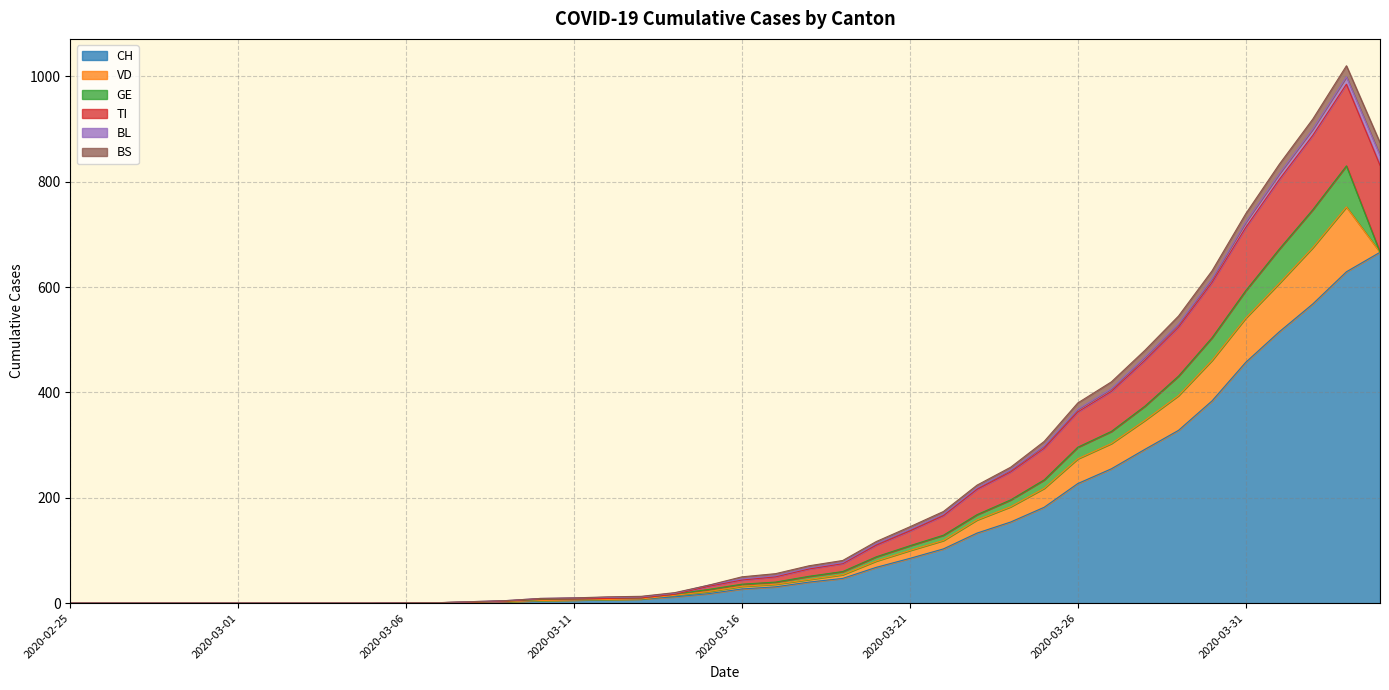

How many values in GE are above zero?

26